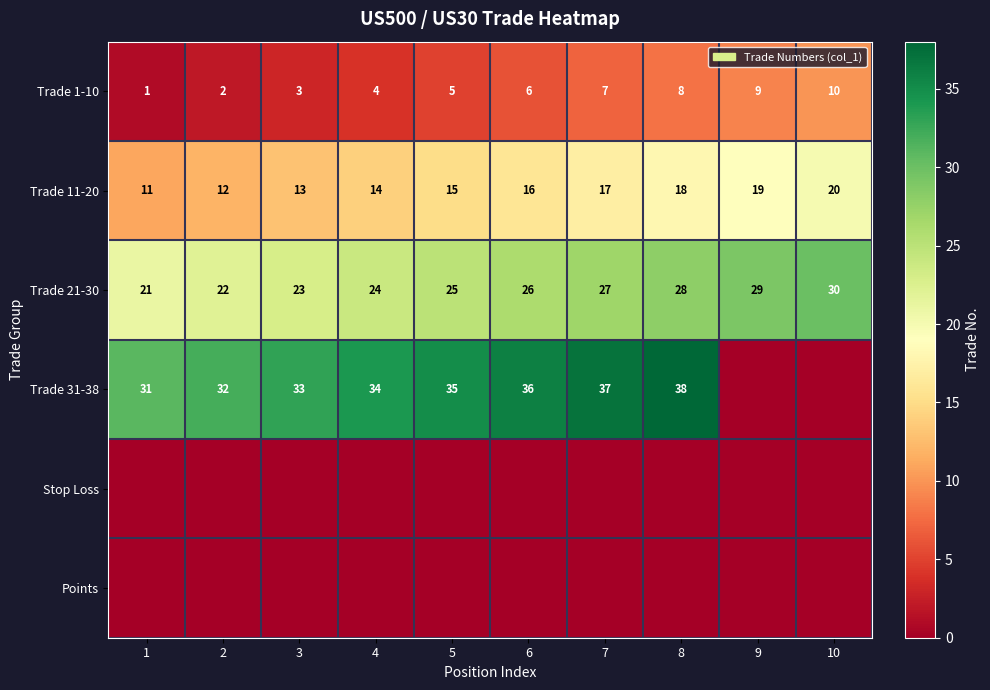

List the labels in order of Trade 11-20 value, smallest first.

1, 2, 3, 4, 5, 6, 7, 8, 9, 10